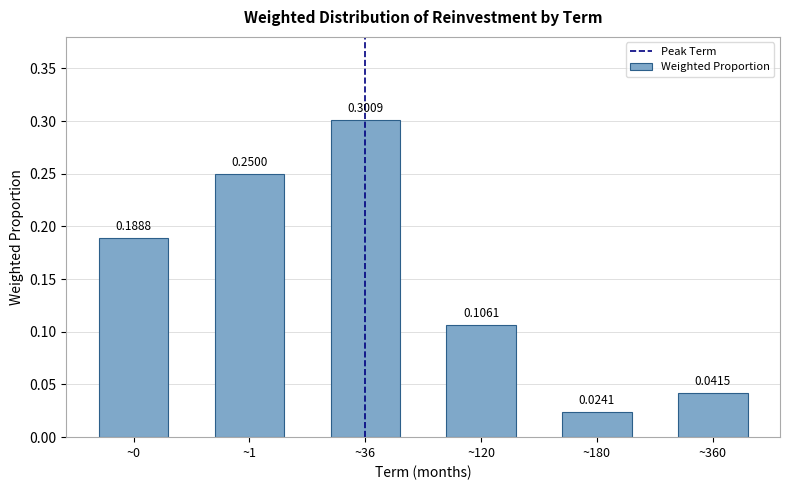

What is the difference between the maximum and minimum values?

0.3